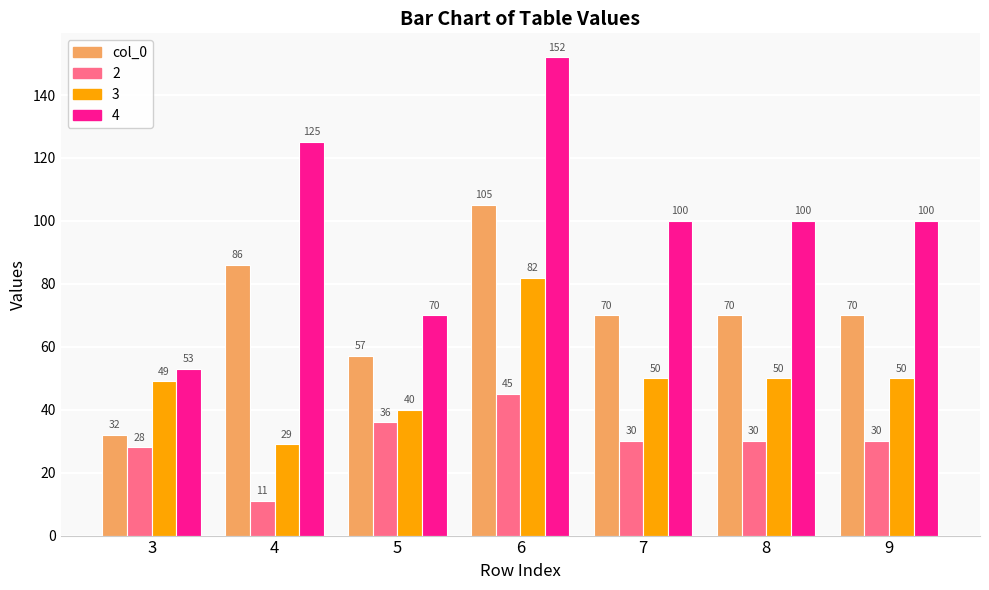

Reading left to right, extract all data points from this chart.

col_0: 32	86	57	105	70	70	70
2: 28	11	36	45	30	30	30
3: 49	29	40	82	50	50	50
4: 53	125	70	152	100	100	100